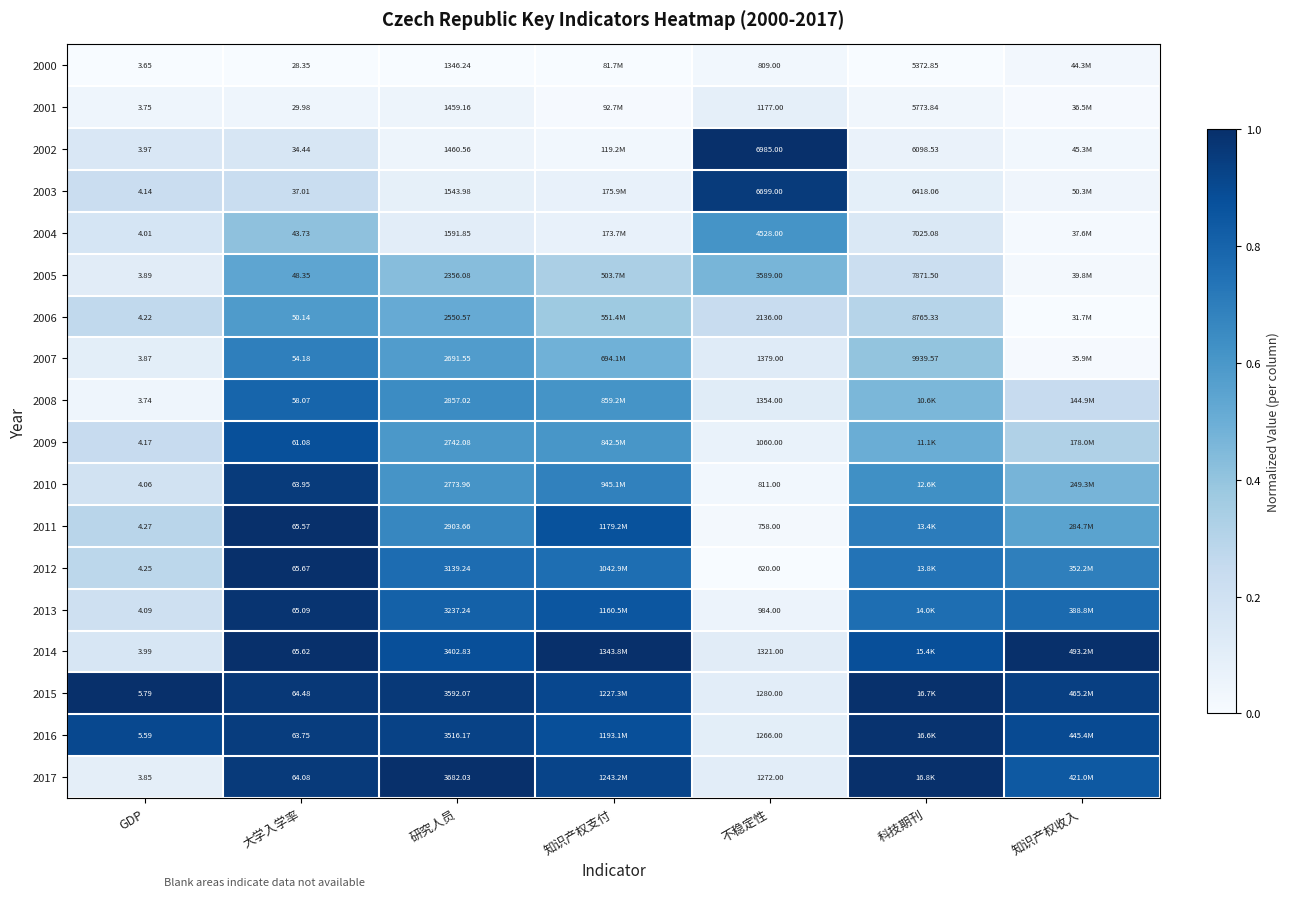

Is the value of 2011 at GDP greater than the value of 2015 at GDP?

No